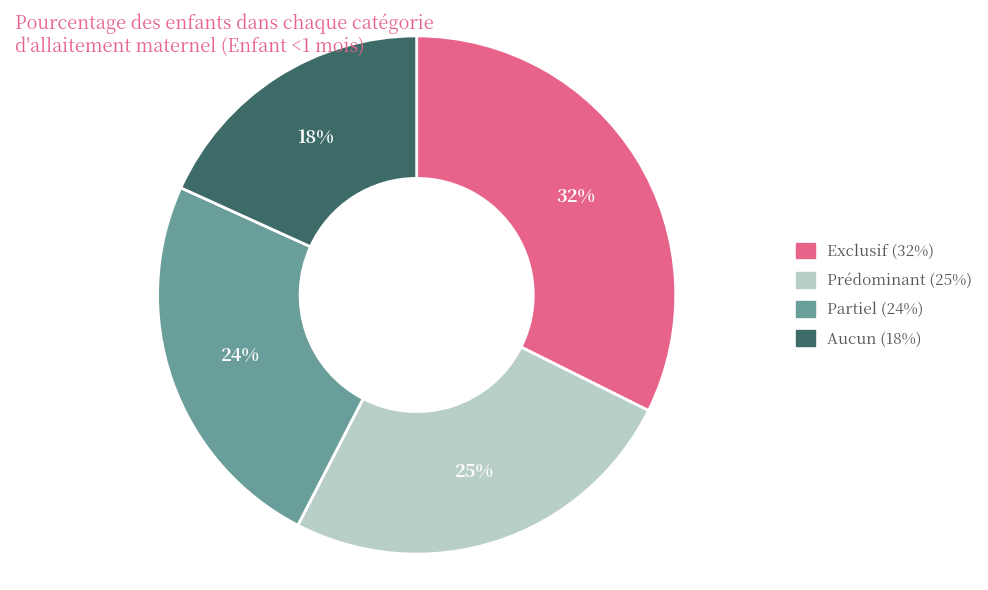

To the nearest percent, what is the combined percentage of Exclusif and Prédominant?

58%